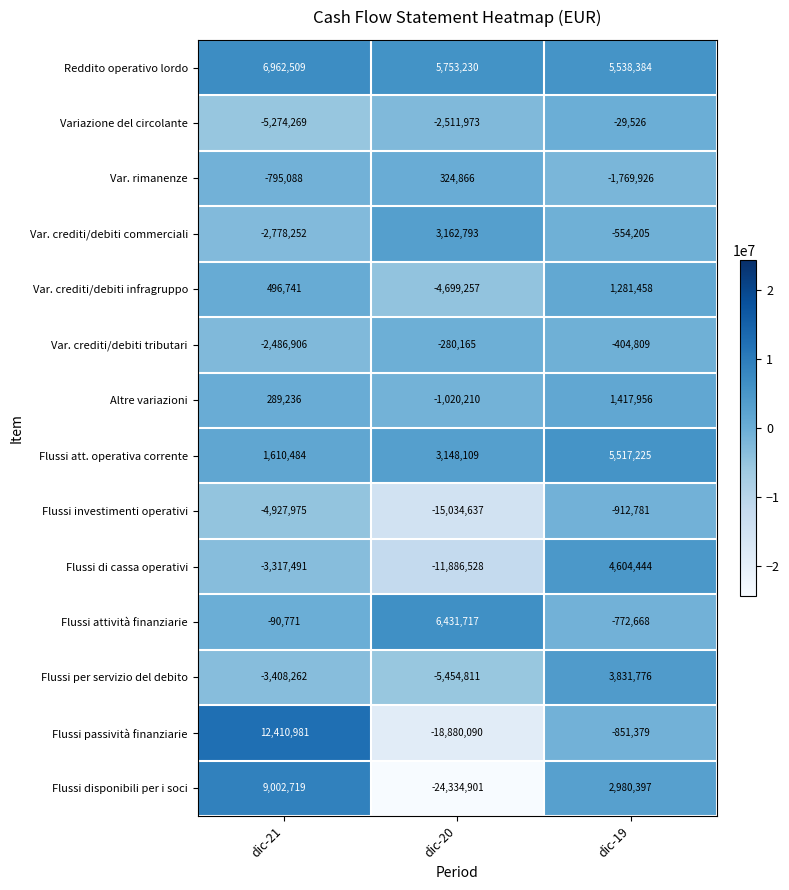

Rank the series at dic-20 from highest to lowest value.

Flussi attività finanziarie, Reddito operativo lordo, Var. crediti/debiti commerciali, Flussi att. operativa corrente, Var. rimanenze, Var. crediti/debiti tributari, Altre variazioni, Variazione del circolante, Var. crediti/debiti infragruppo, Flussi per servizio del debito, Flussi di cassa operativi, Flussi investimenti operativi, Flussi passività finanziarie, Flussi disponibili per i soci